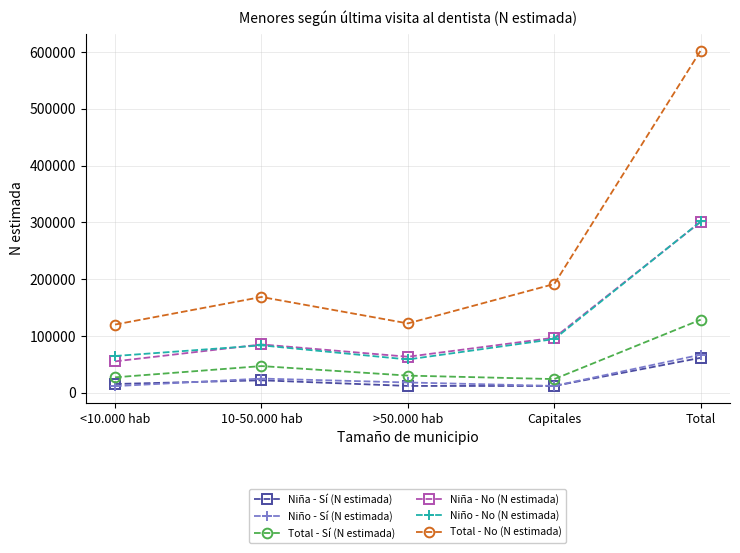

The Niña - Sí (N estimada) series shows 38726 at Total. True or false?

False